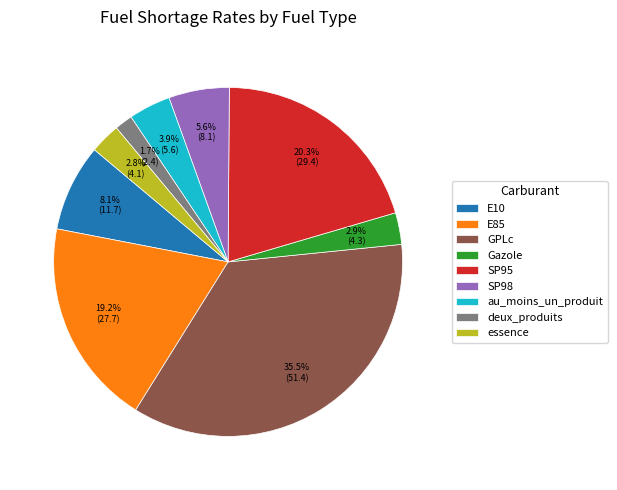

How many segments does this pie chart have?

9